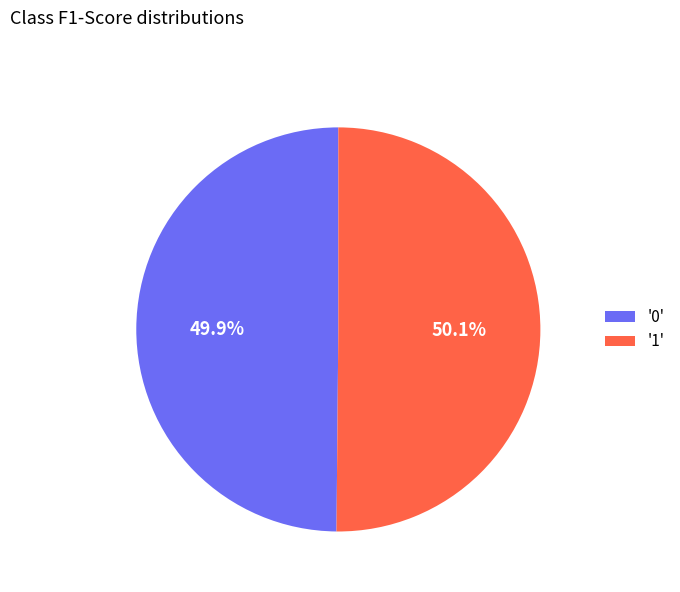

How much of the chart is everything except '0'?

50.1%